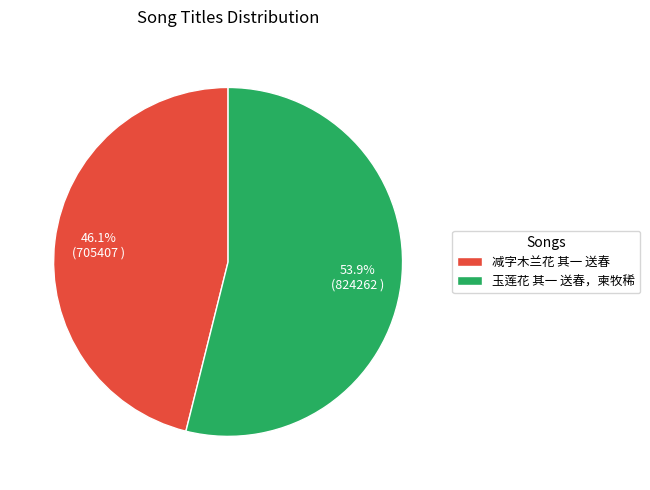

What is the majority slice?

玉莲花 其一 送春，柬牧稀